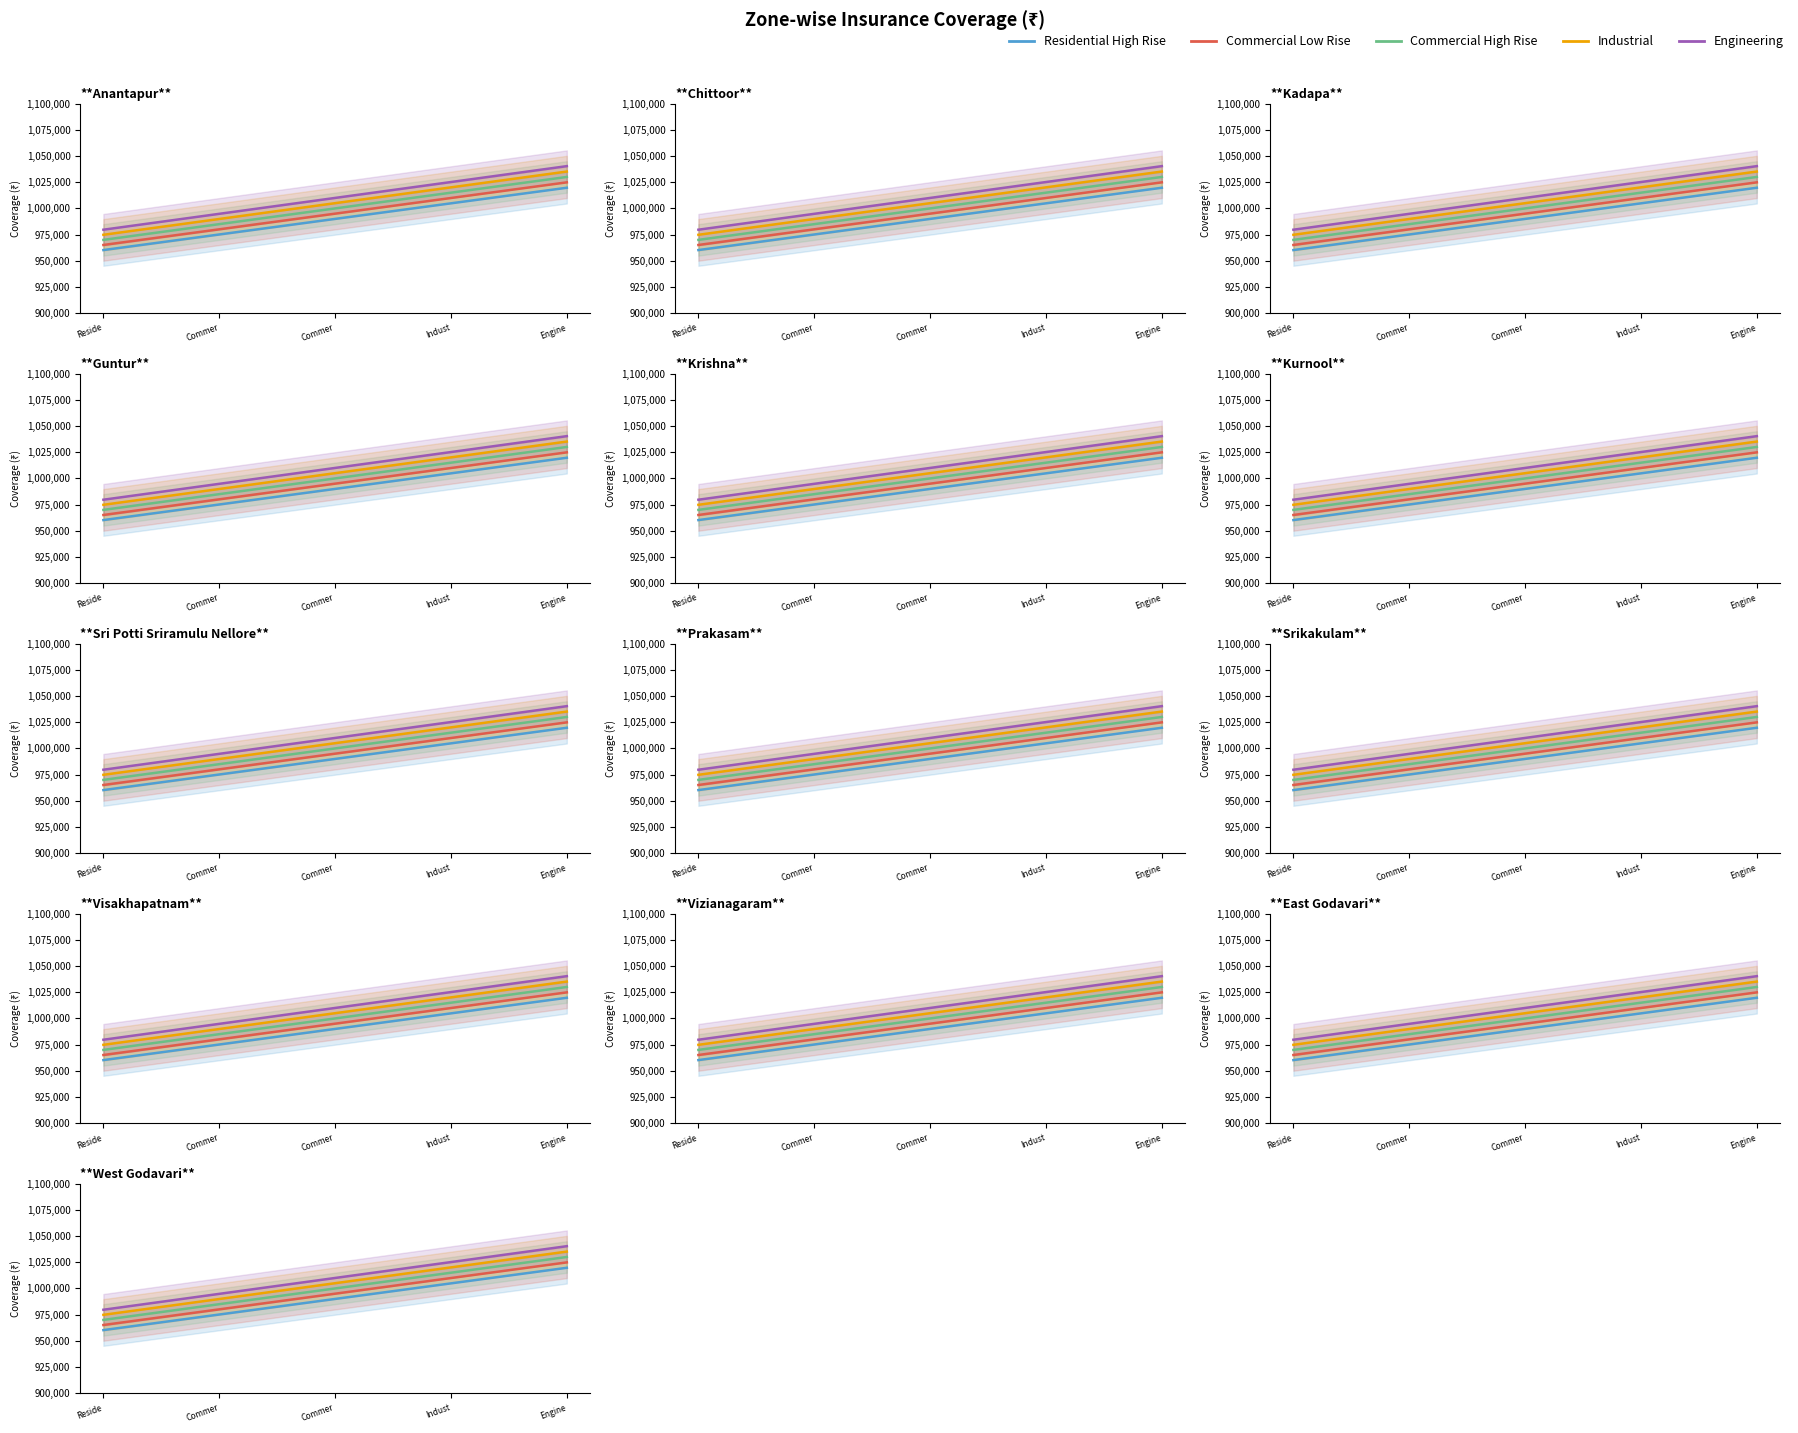

What is the difference between the Engineering values at Engine and Commer?

45450